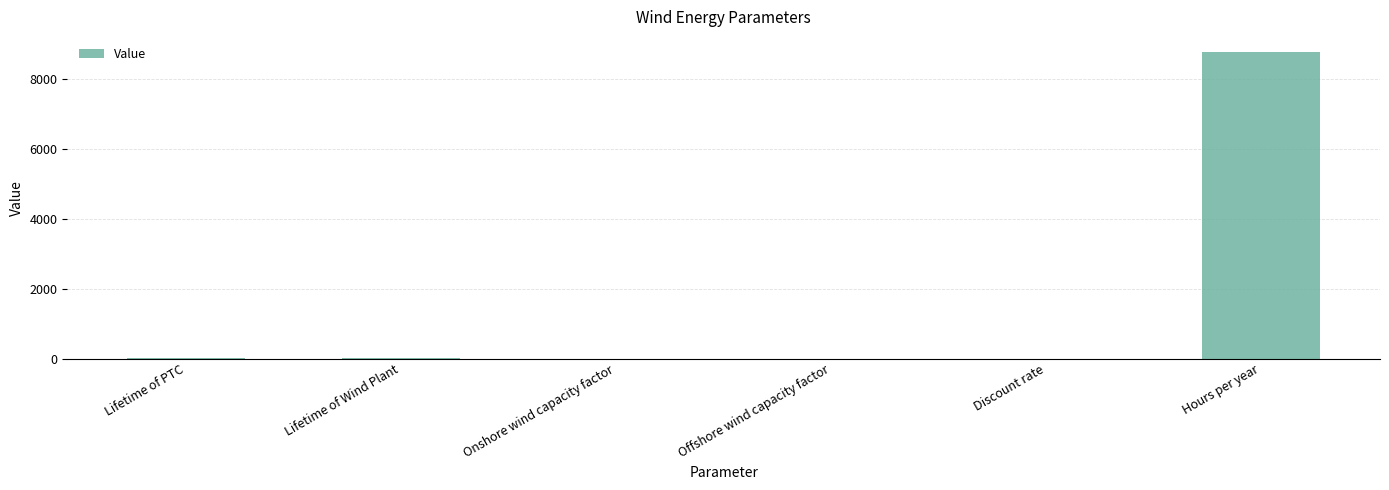

What is the sum of all values?

8800.9